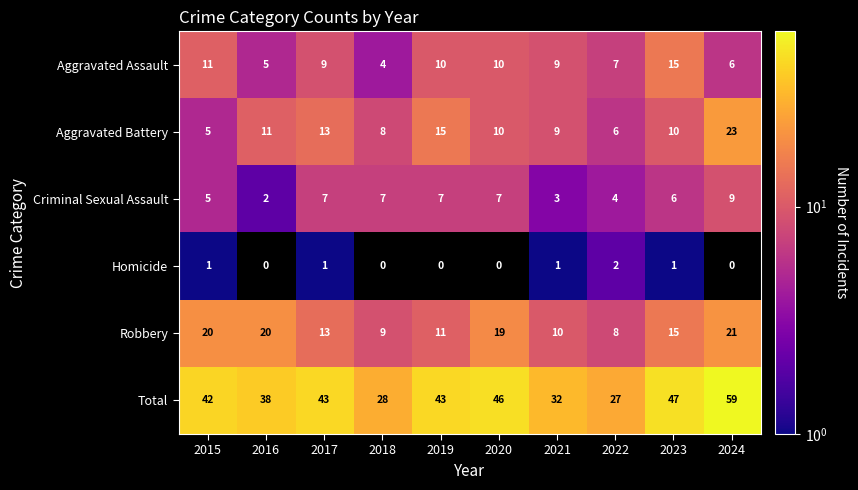

What is the total value across all series at 2016?

76